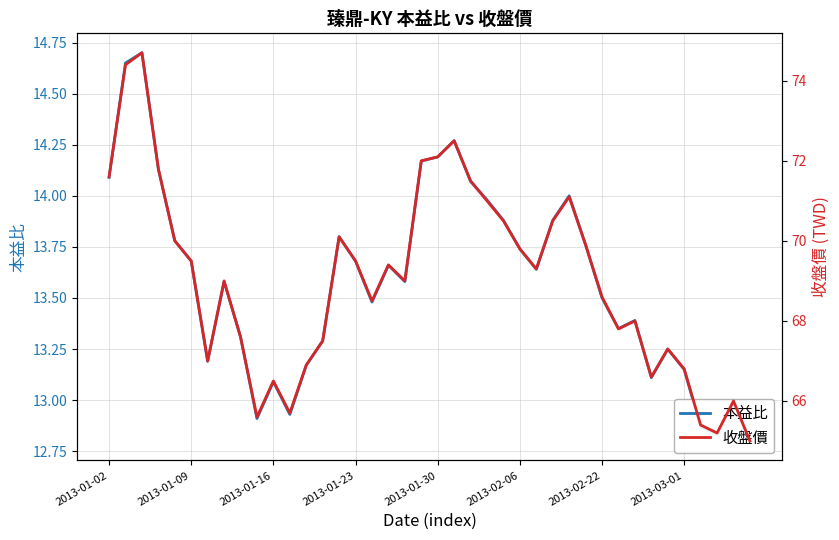

What is the label of the 36th point from the right?

2013-01-30